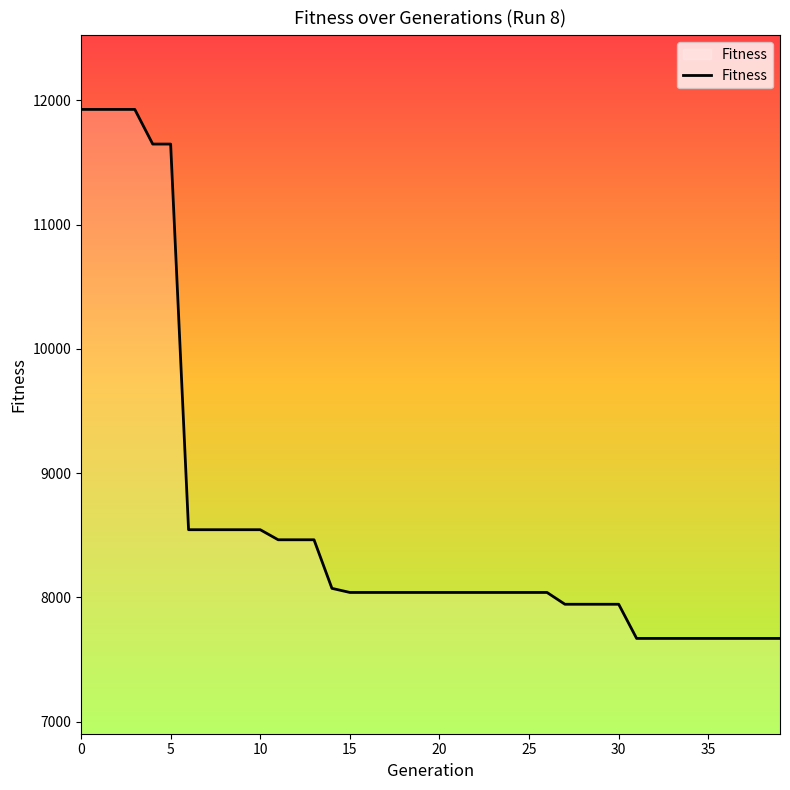

What is the smallest value displayed?

7670